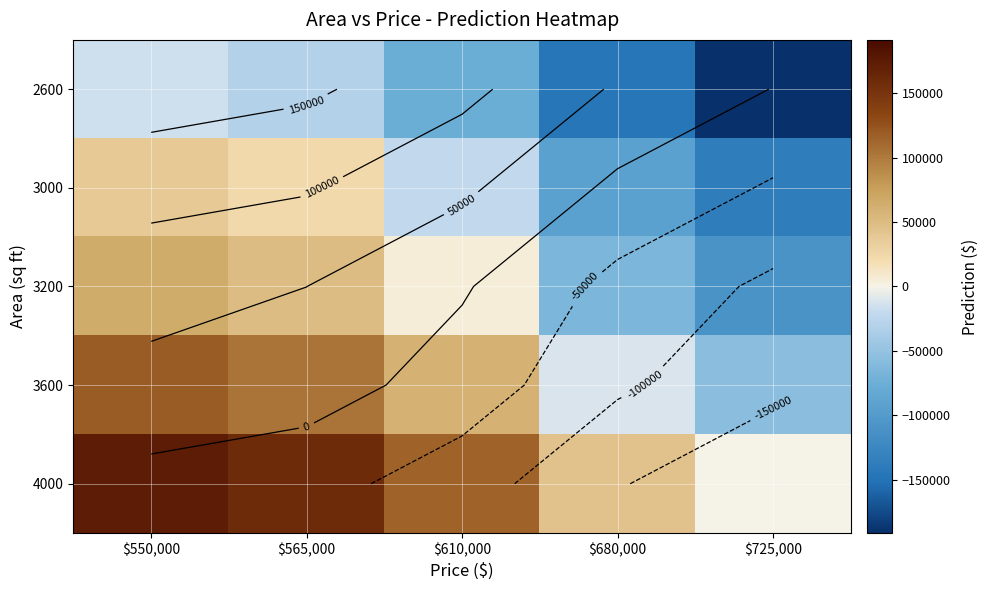

At which category is the sum across all series the highest?

$550,000